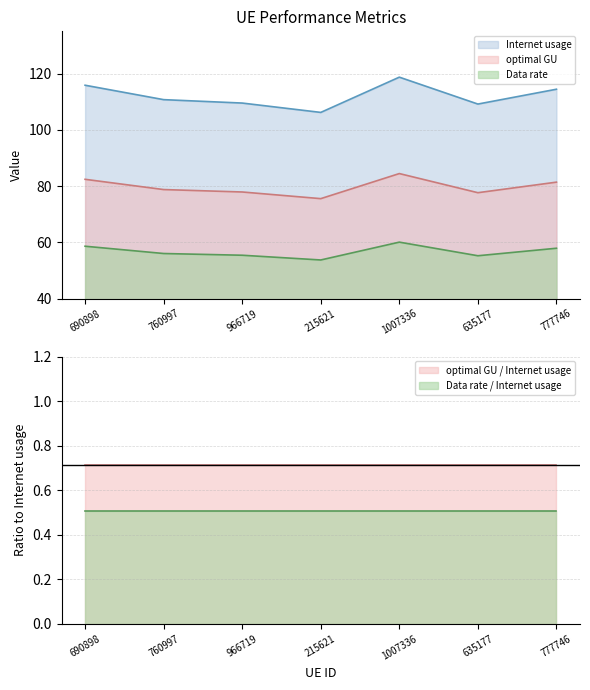

What is the smallest value displayed?

53.7